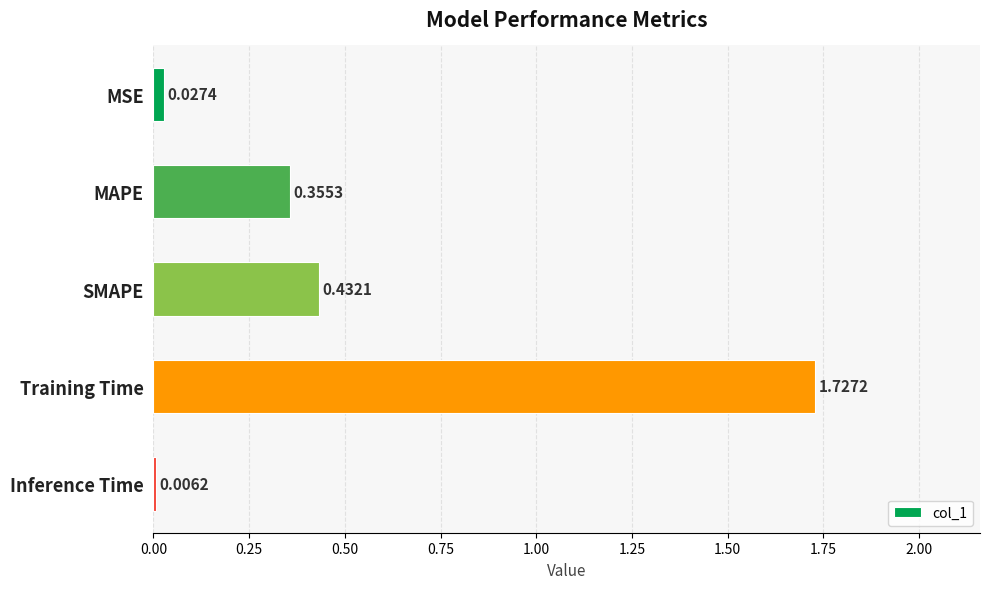

Which has a higher value, MAPE or Inference Time?

MAPE